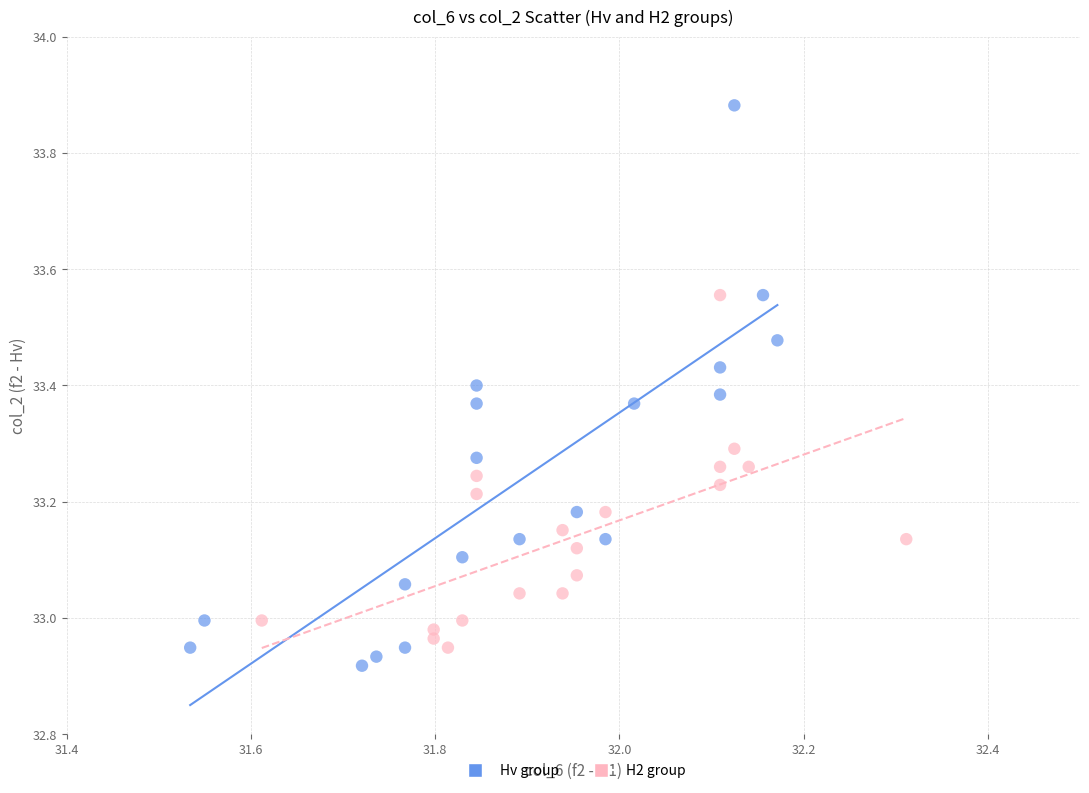

Which series reaches the maximum Y coordinate?

Hv group